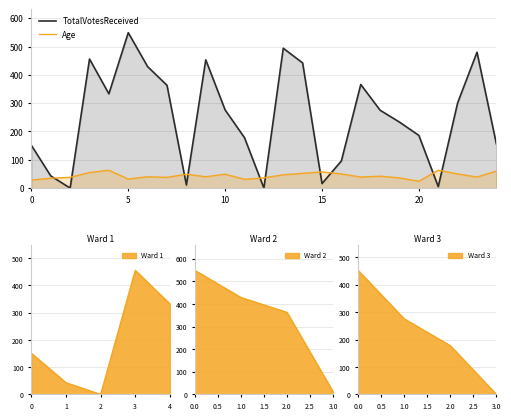

Rank the series at 8 from lowest to highest value.

TotalVotesReceived, Age